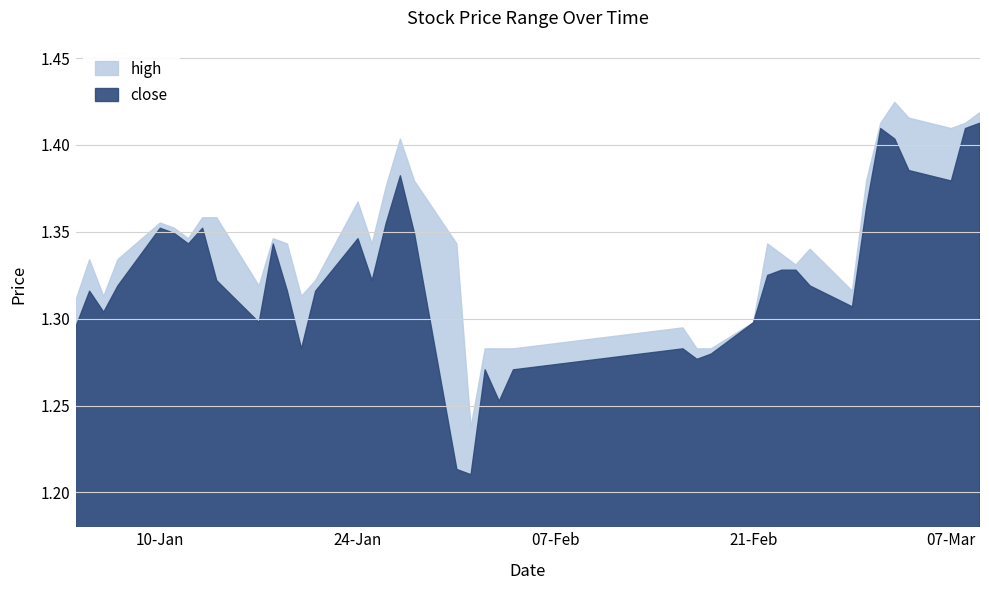

Count the close values in the range 1 to 2.

40